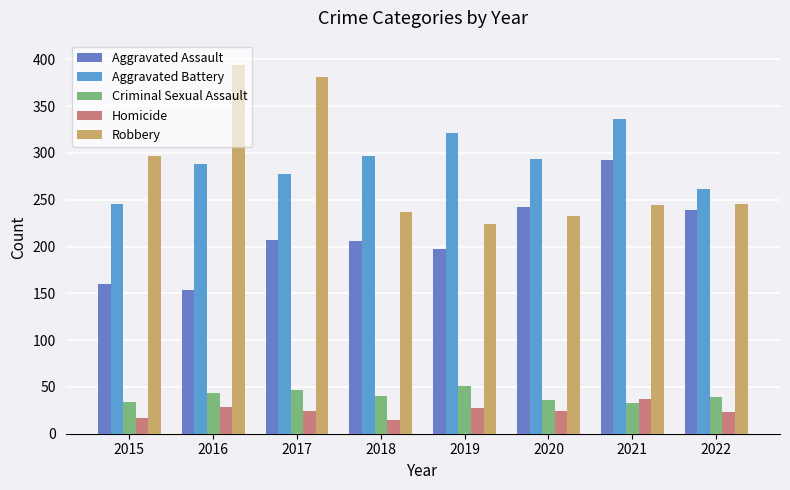

Rank the series by their maximum value, from lowest to highest.

Homicide, Criminal Sexual Assault, Aggravated Assault, Aggravated Battery, Robbery